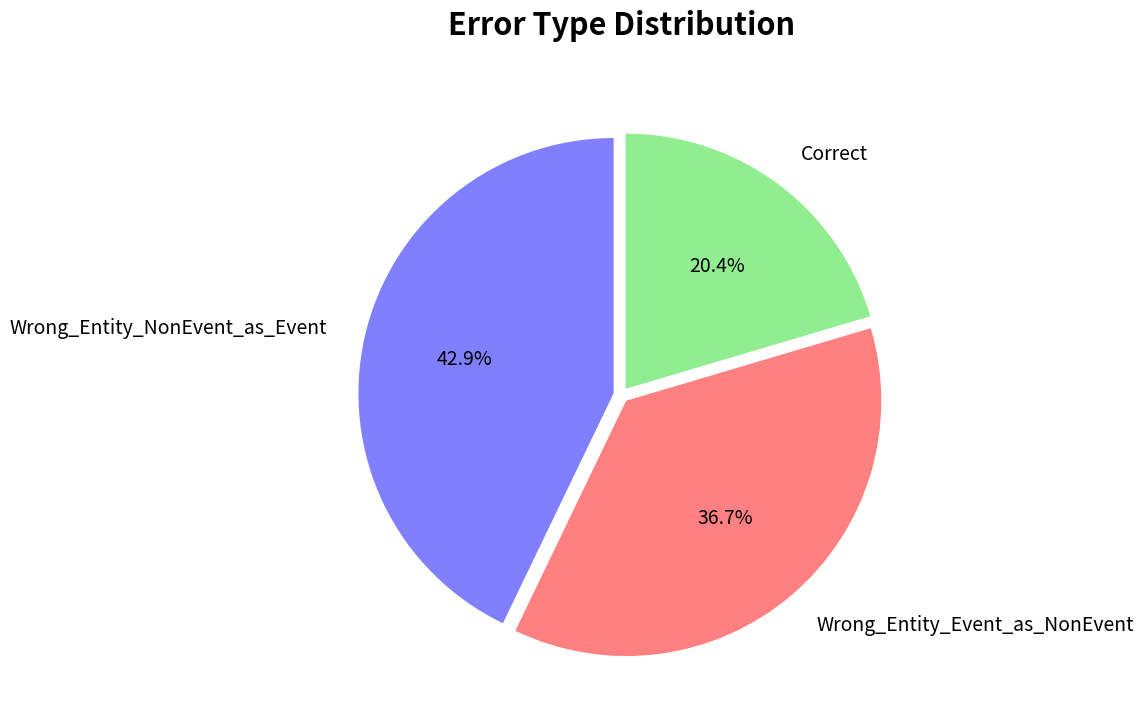

What is the largest slice in the pie chart?

Wrong_Entity_NonEvent_as_Event